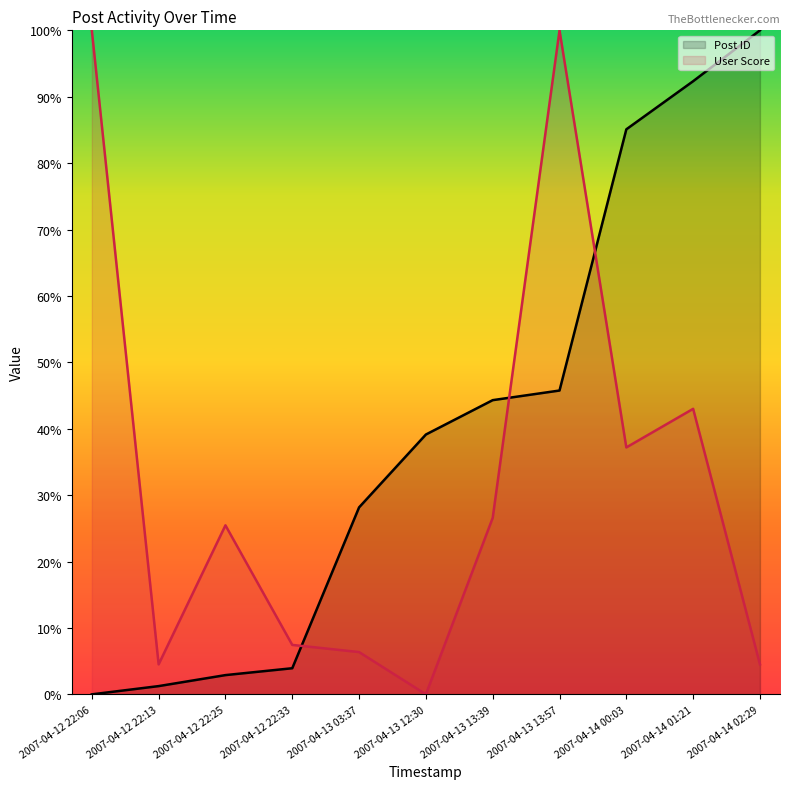

How many values in Post ID are above zero?

10